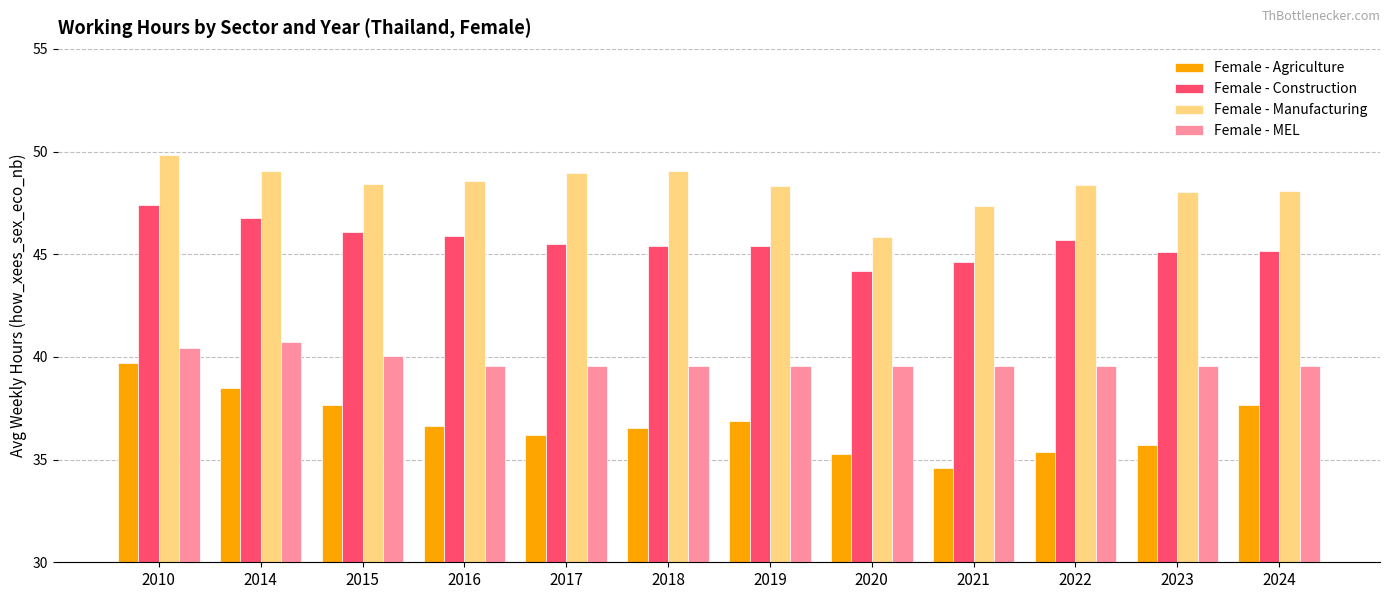

How many values in the Female - Agriculture series are below 36?

4